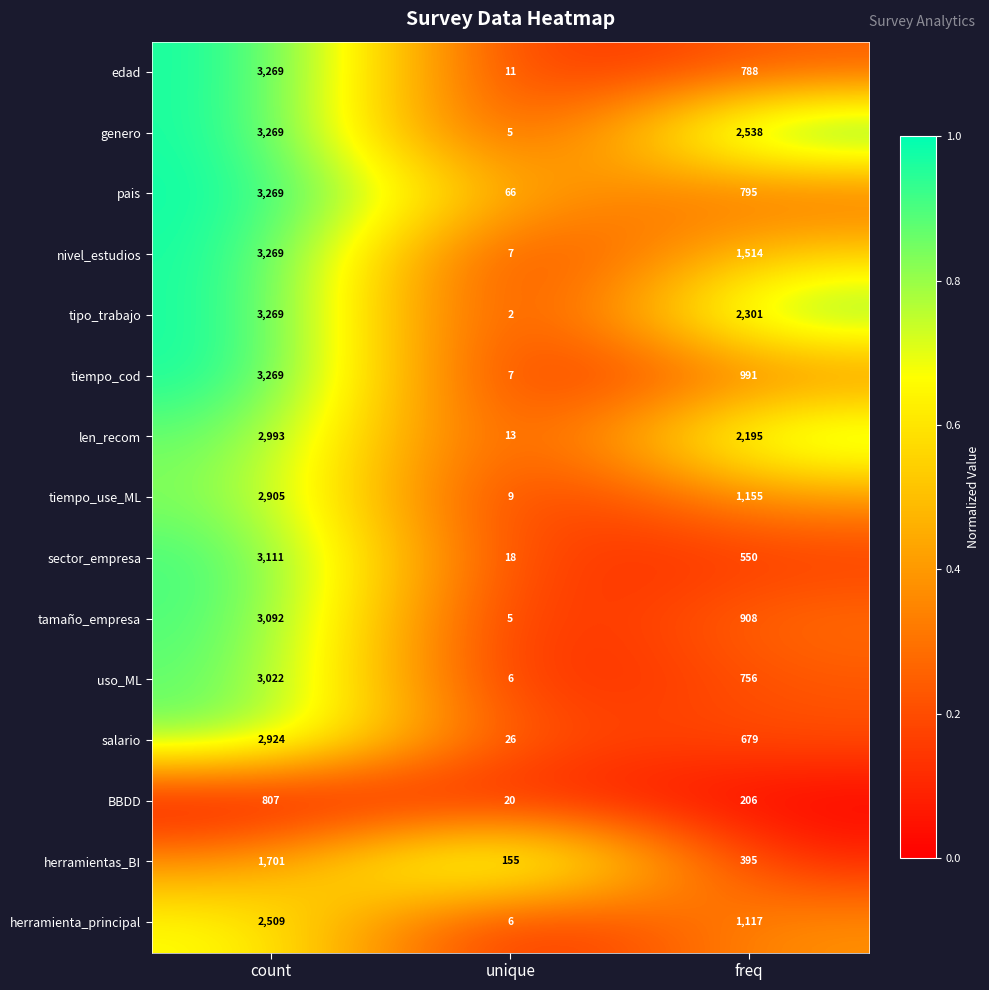

Which series changed the most between count and freq?

sector_empresa